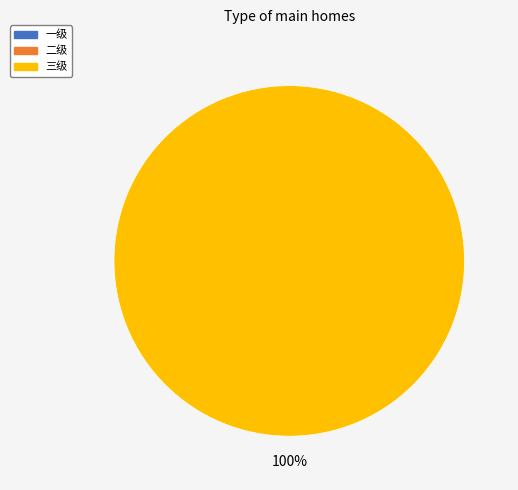

Is there any slice that represents more than half of the pie?

Yes